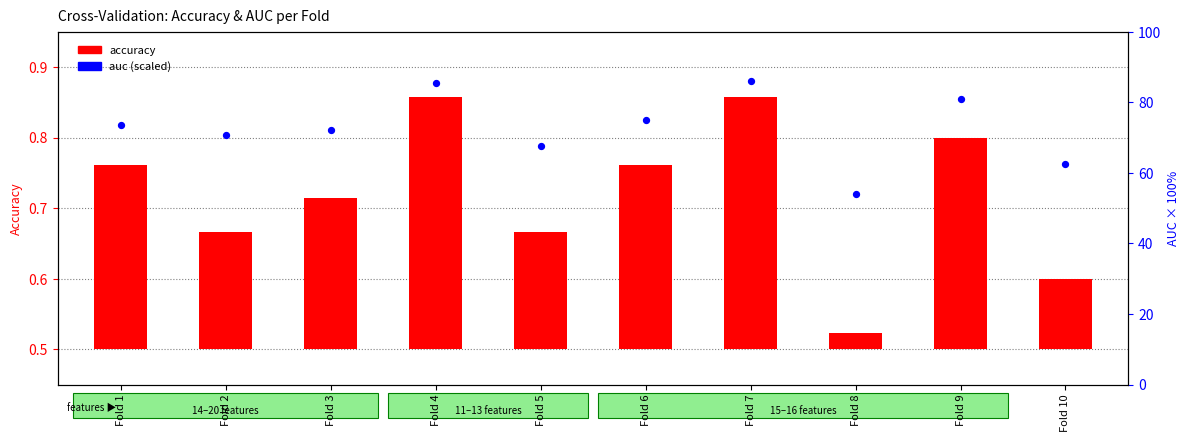

Is the value of auc (×100) at Fold 10 greater than the value of accuracy at Fold 4?

Yes